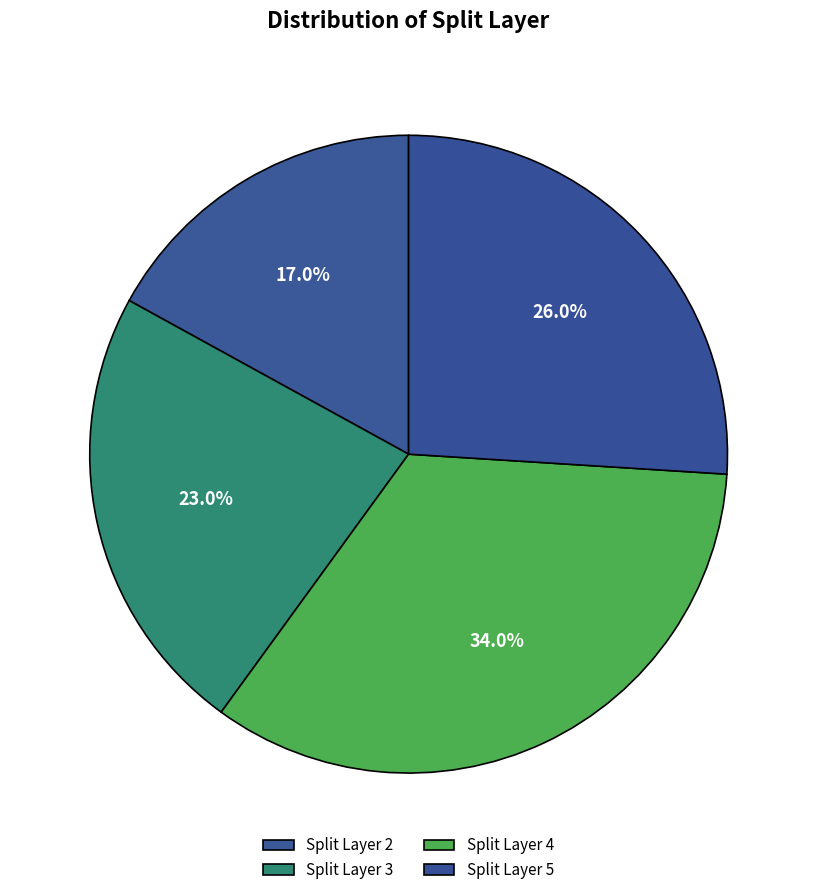

How many slices are in this pie chart?

4